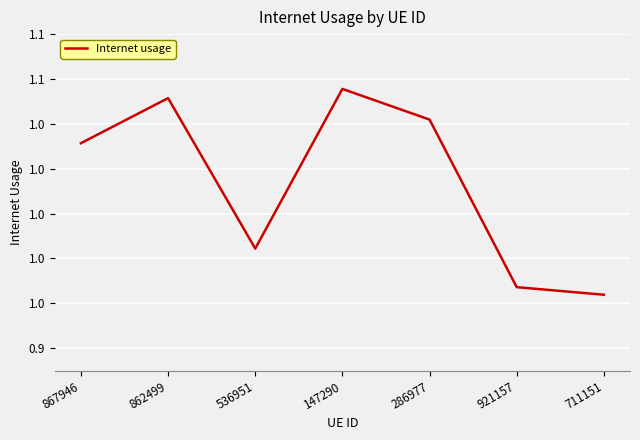

What is the value of the 7th point from the left?

1.0